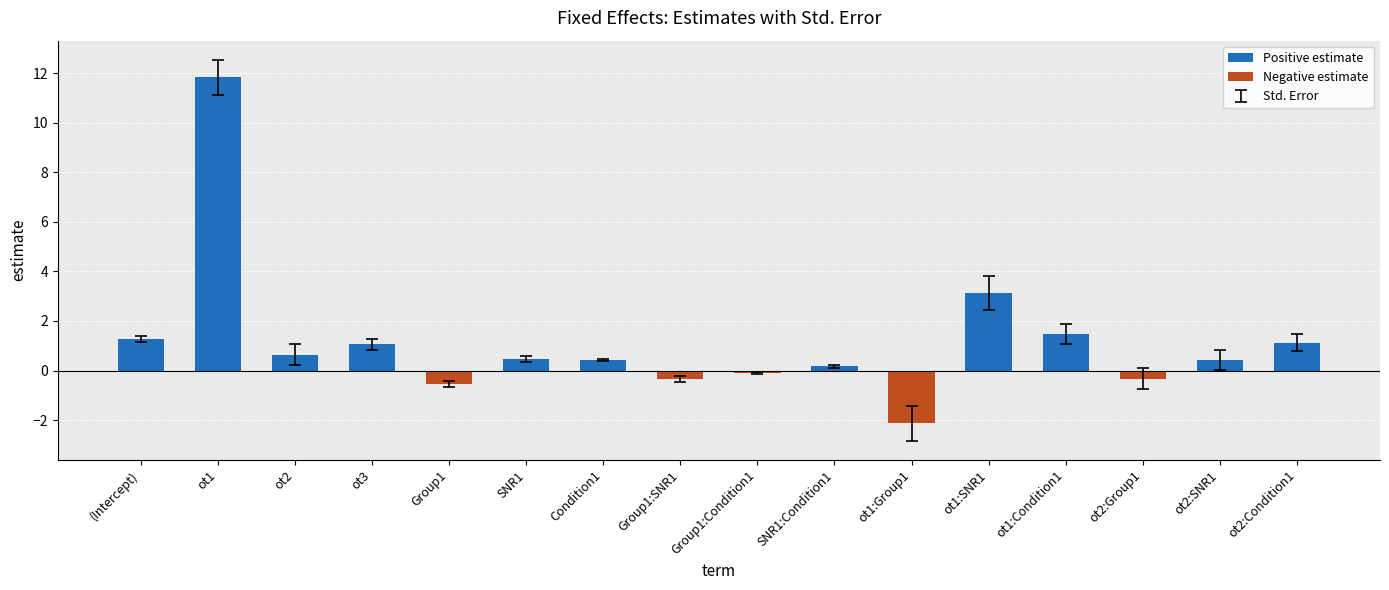

What is the label of the 13th bar from the left?

ot1:Condition1